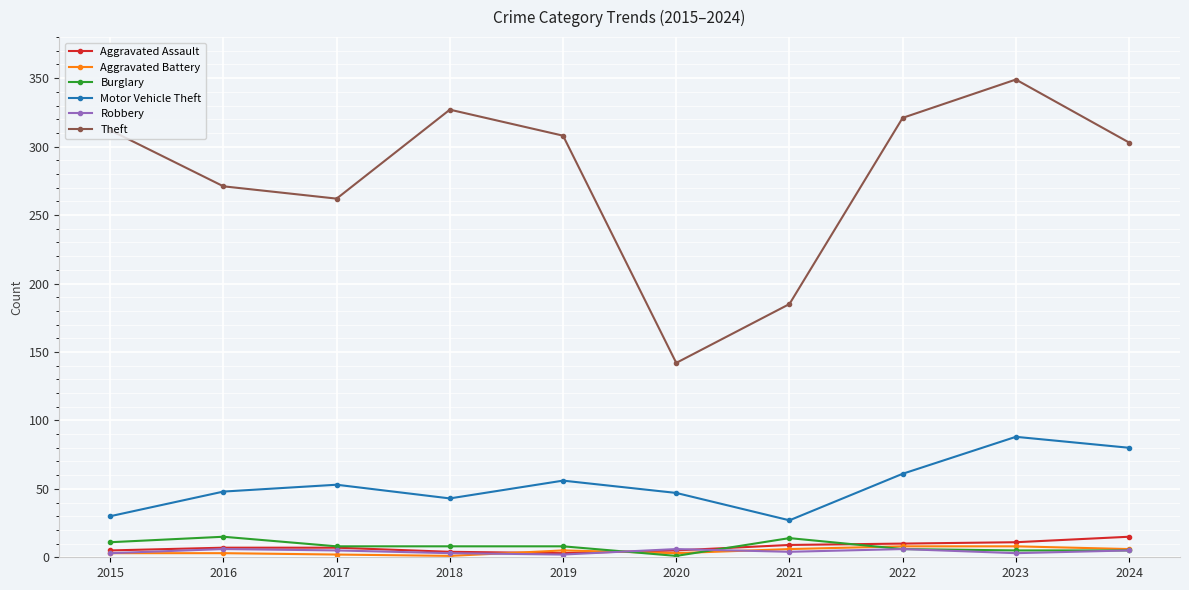

Is it true that Aggravated Battery equals 8 at 2022?

True